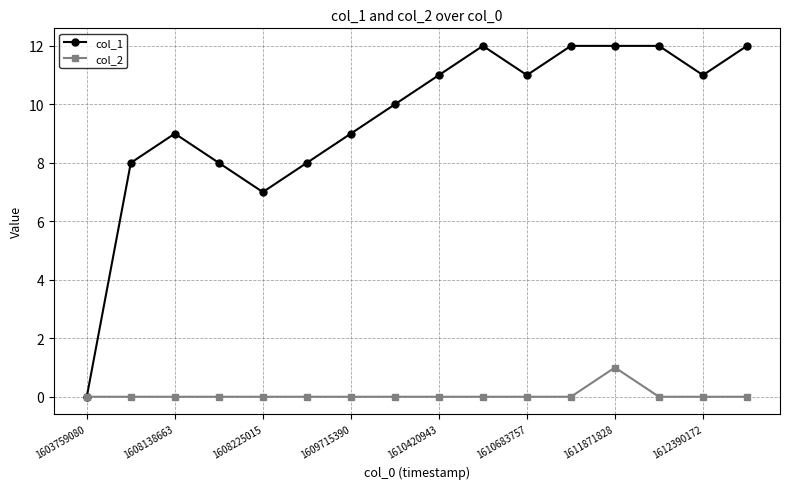

How many lines are shown in the chart?

2